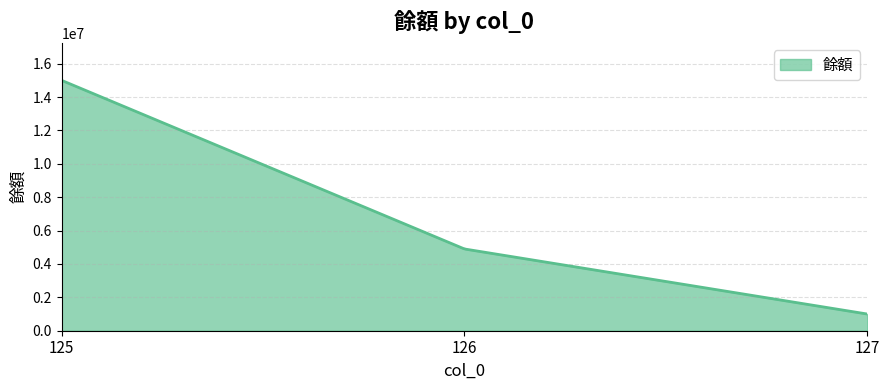

What is the difference between the maximum and minimum values?

14000000.0